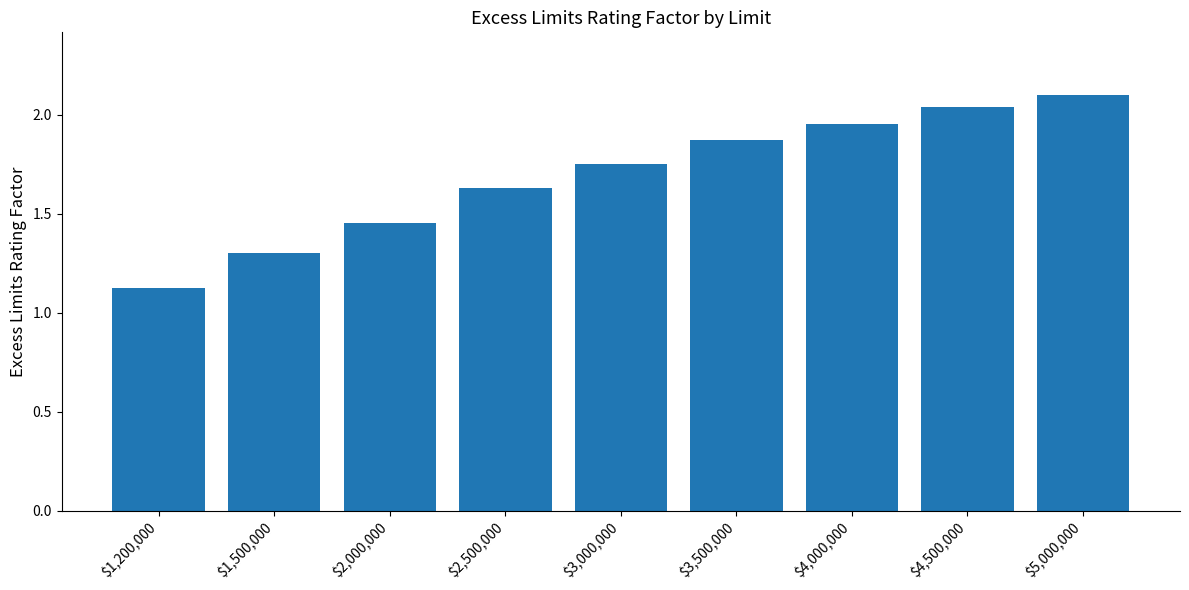

List the labels in order of value, largest first.

$5,000,000, $4,500,000, $4,000,000, $3,500,000, $3,000,000, $2,500,000, $2,000,000, $1,500,000, $1,200,000